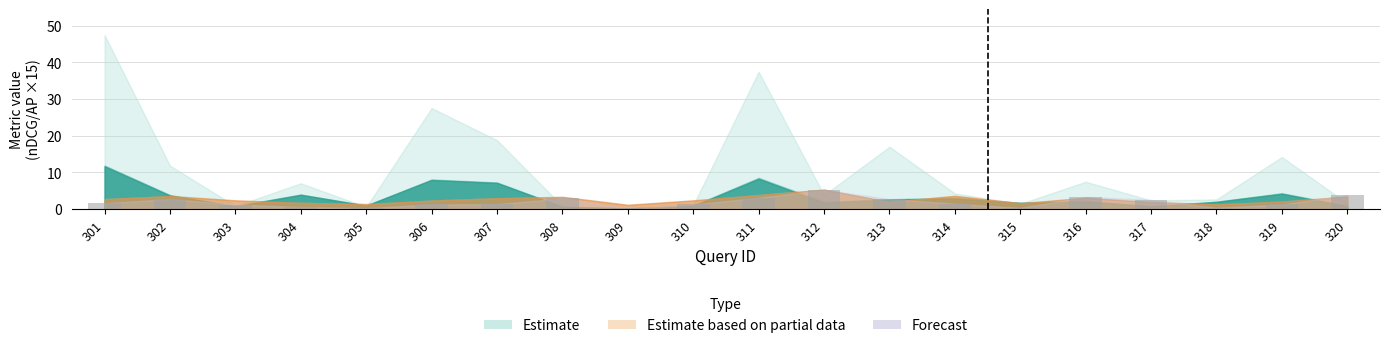

What is the difference between the values at 312 and 311?

2.1